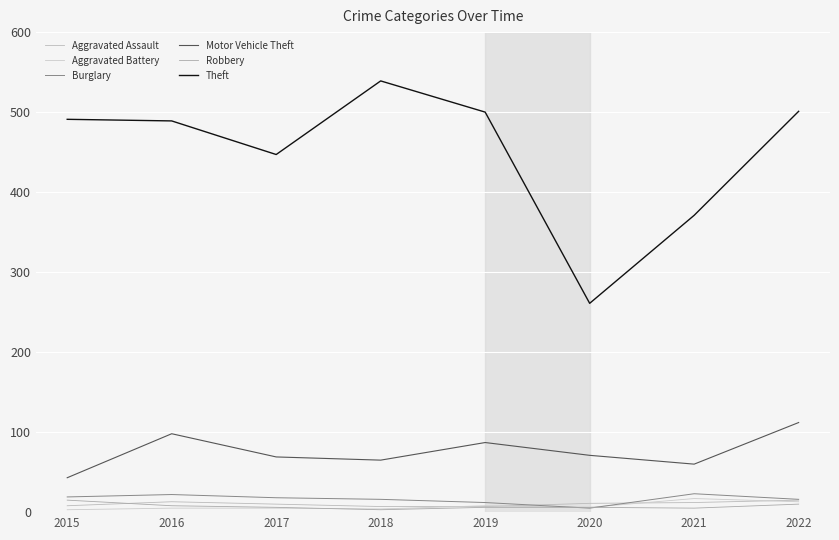

What is the difference between the highest and lowest values at 2016?

484